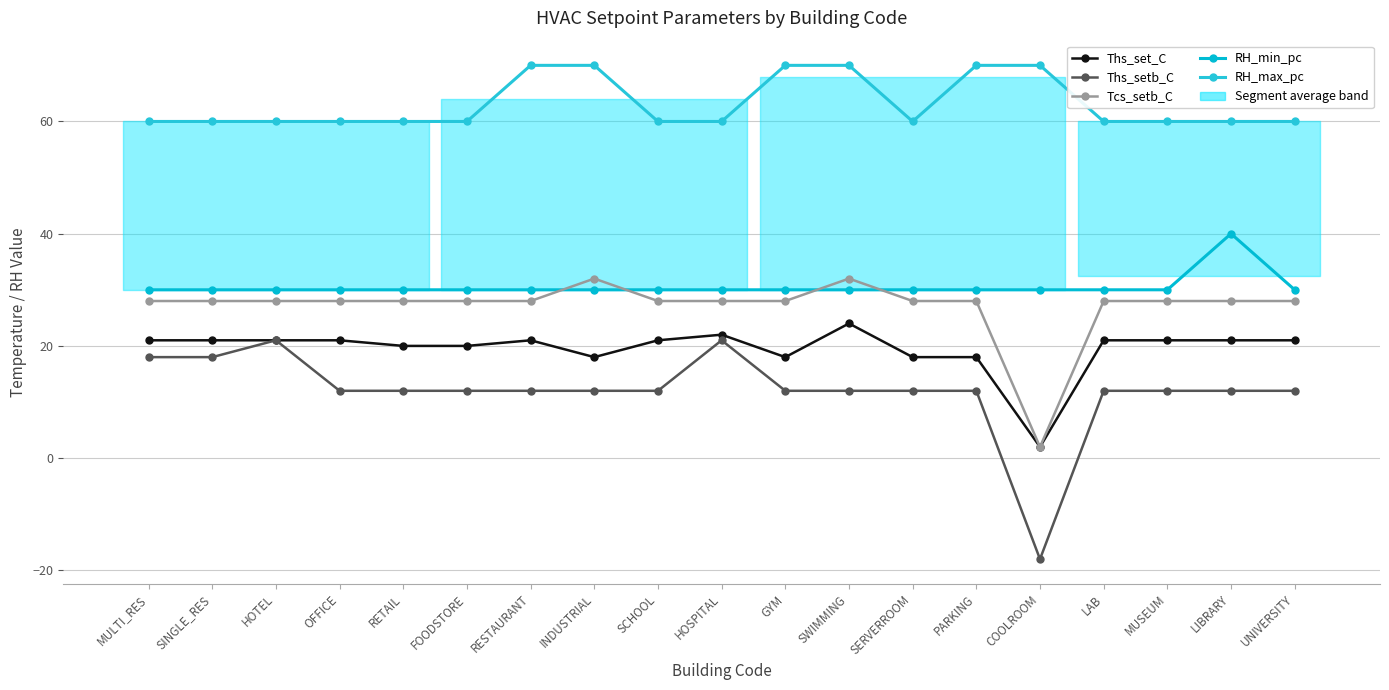

Where is Ths_setb_C nearest to the value 1?

OFFICE